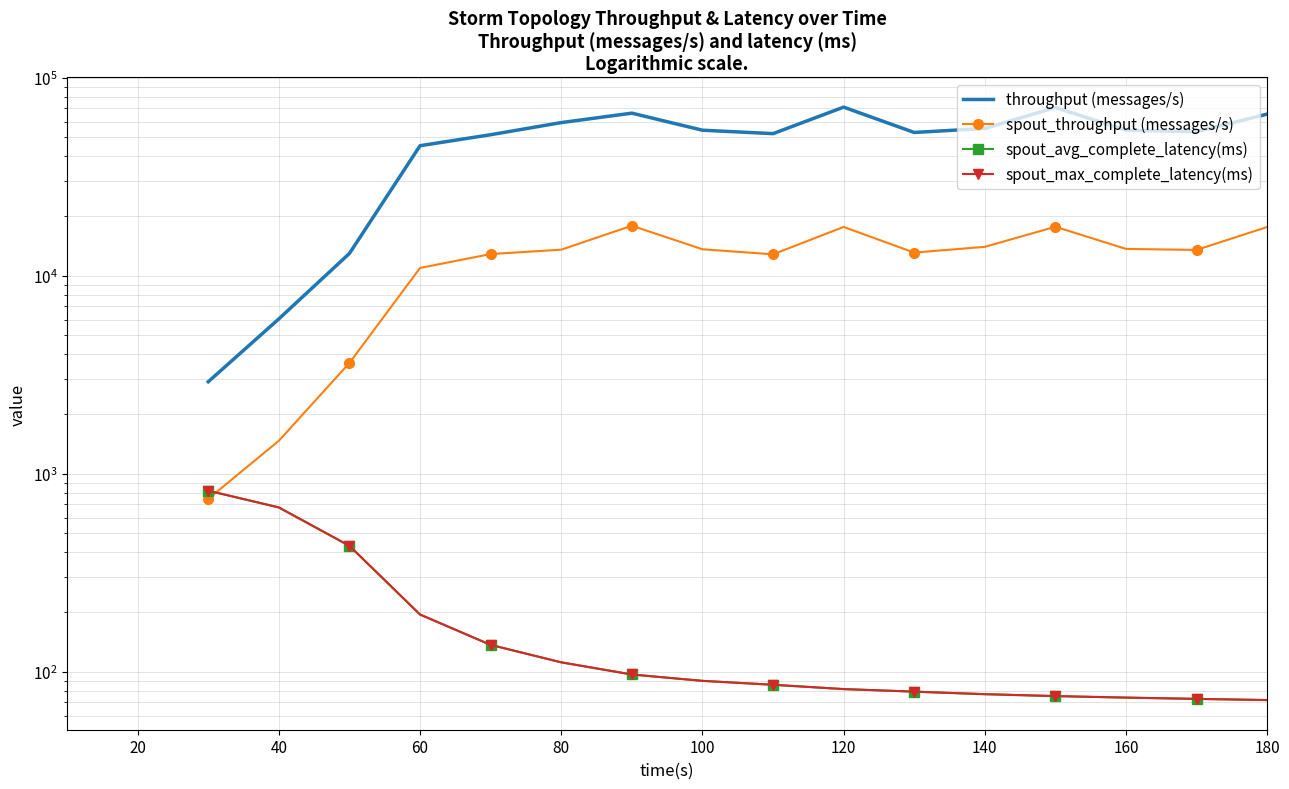

True or false: throughput (messages/s) and spout_max_complete_latency(ms) intersect in this chart.

False